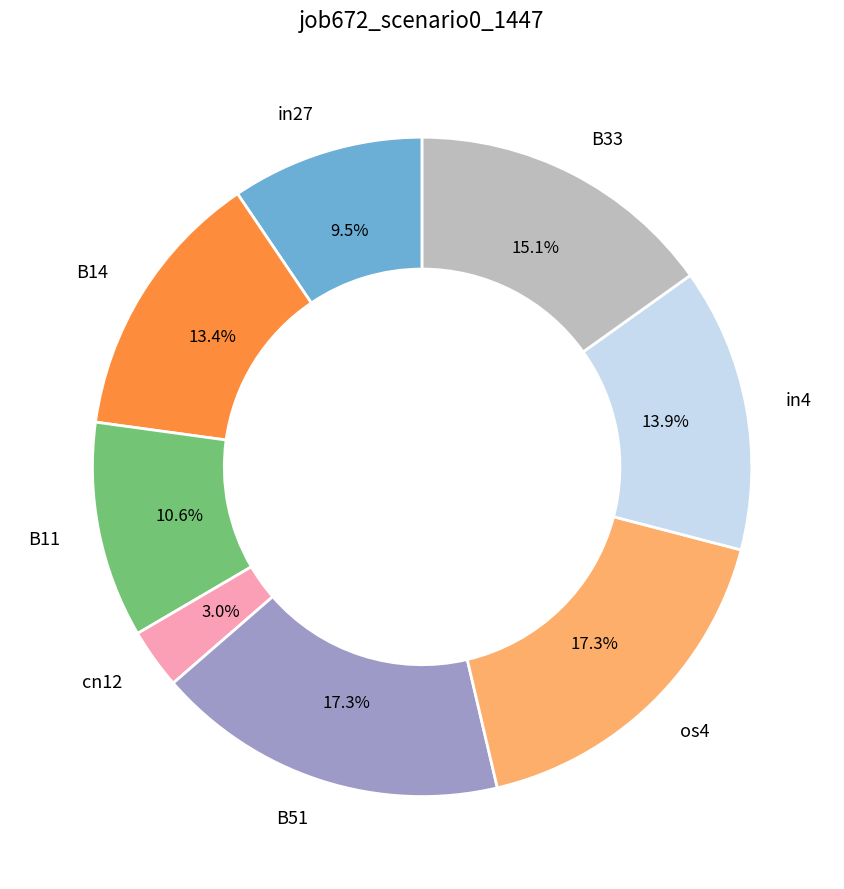

Is there any slice that represents more than half of the pie?

No